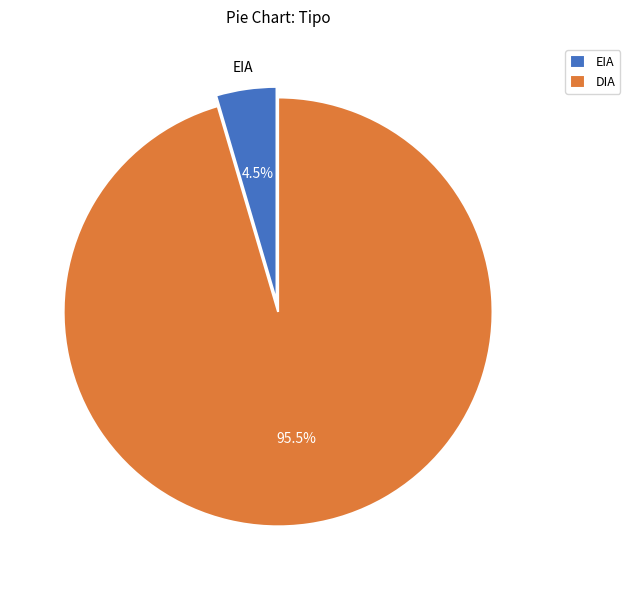

Which category has the smallest portion of the pie?

EIA